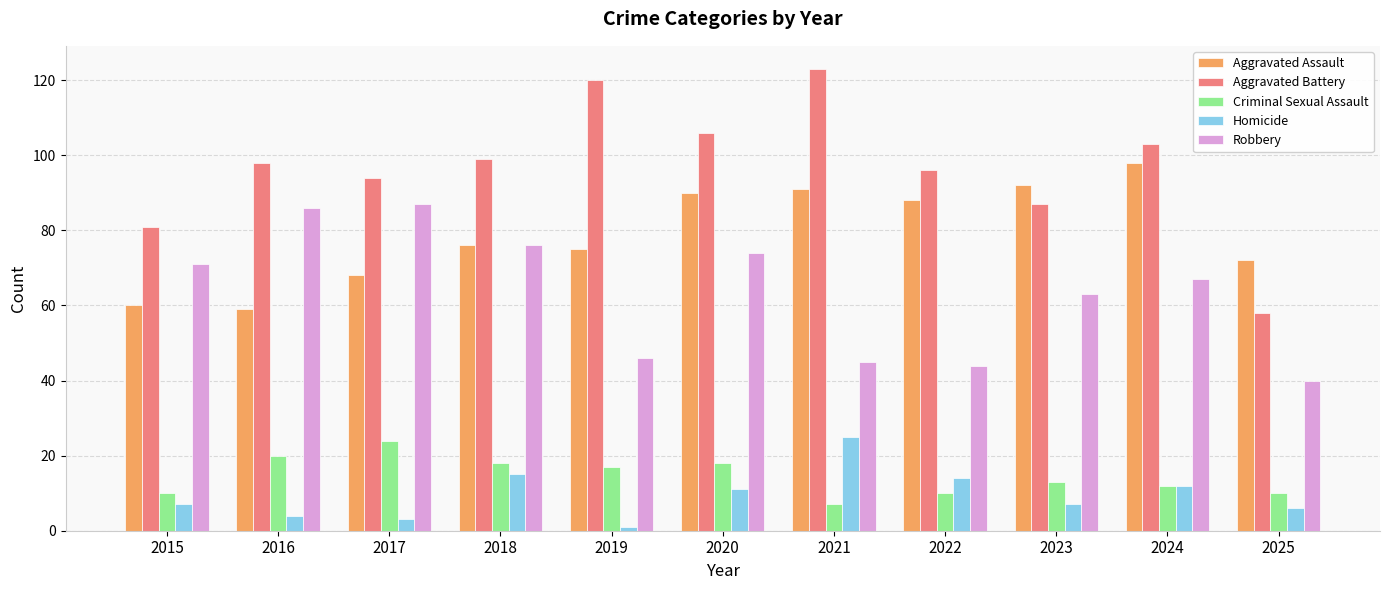

What value does the Aggravated Assault series have at 2016?

59